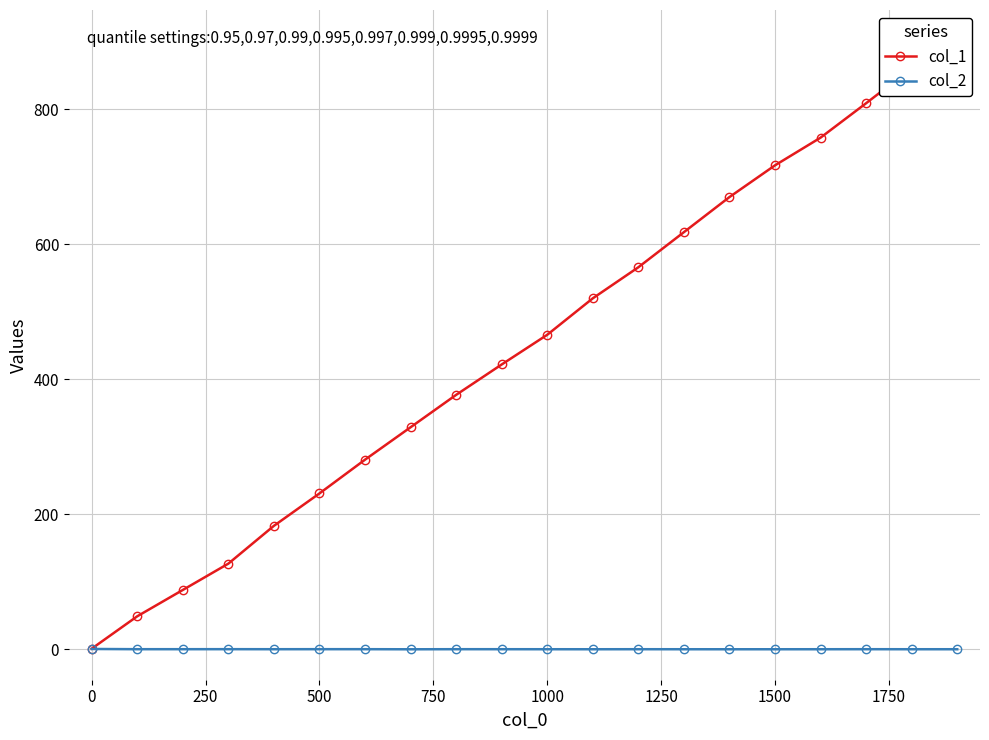

What are all the series names shown in the legend?

col_1, col_2